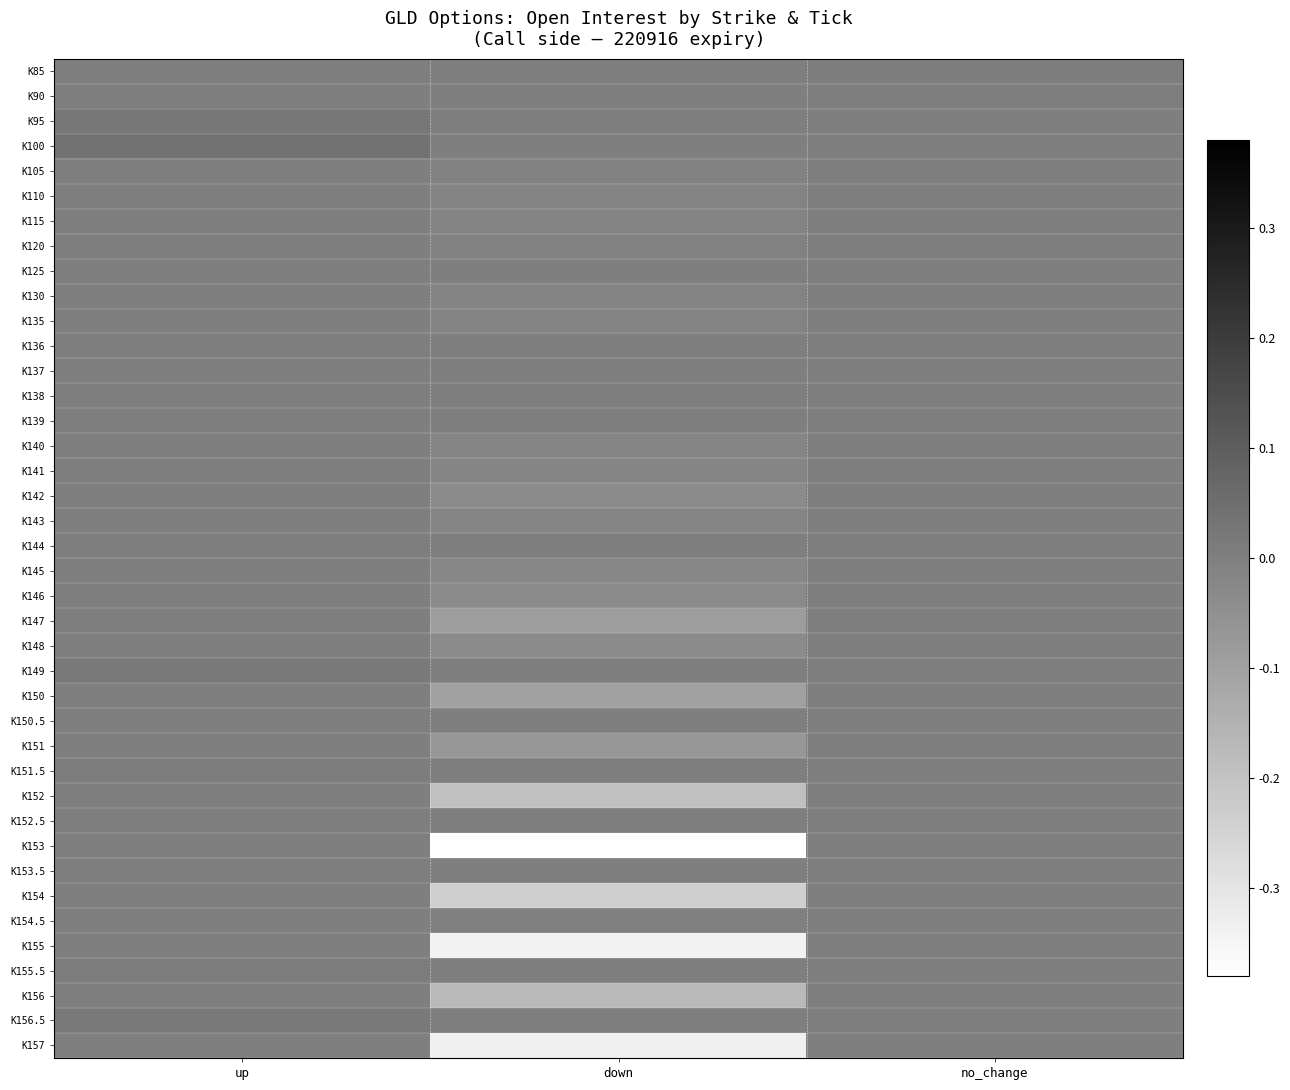

Which series changed the most between up and no_change?

K100